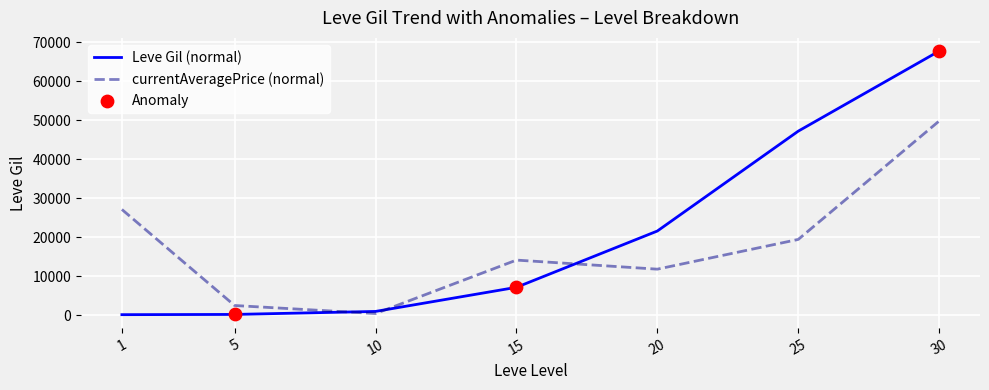

Is the value of currentAveragePrice (normal) at 30 greater than the value of Leve Gil (normal) at 30?

No